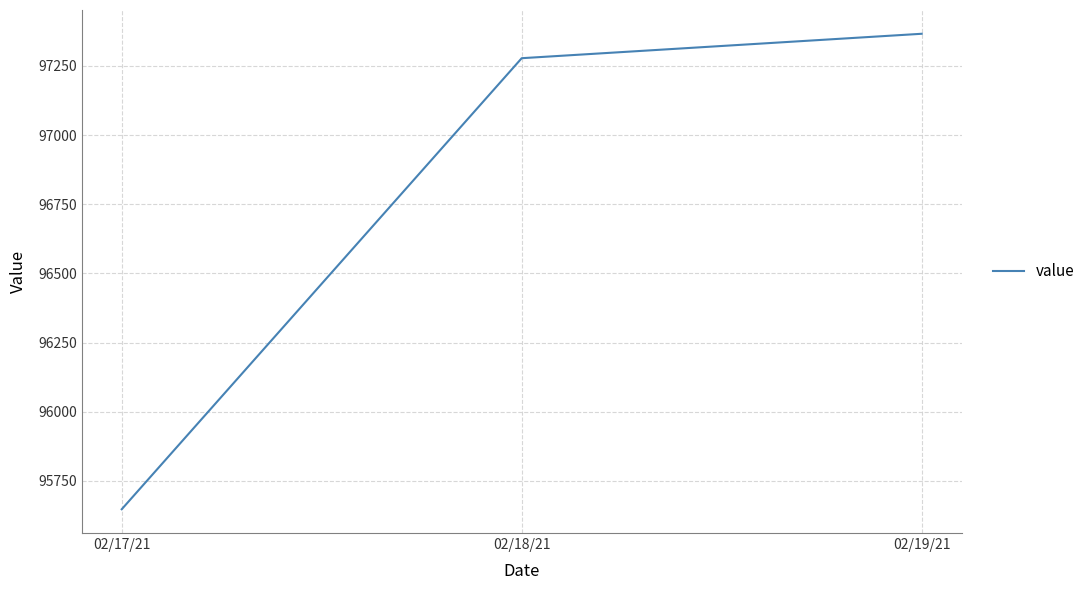

True or false: the data shows 97277.6 at 02/18/21.

True